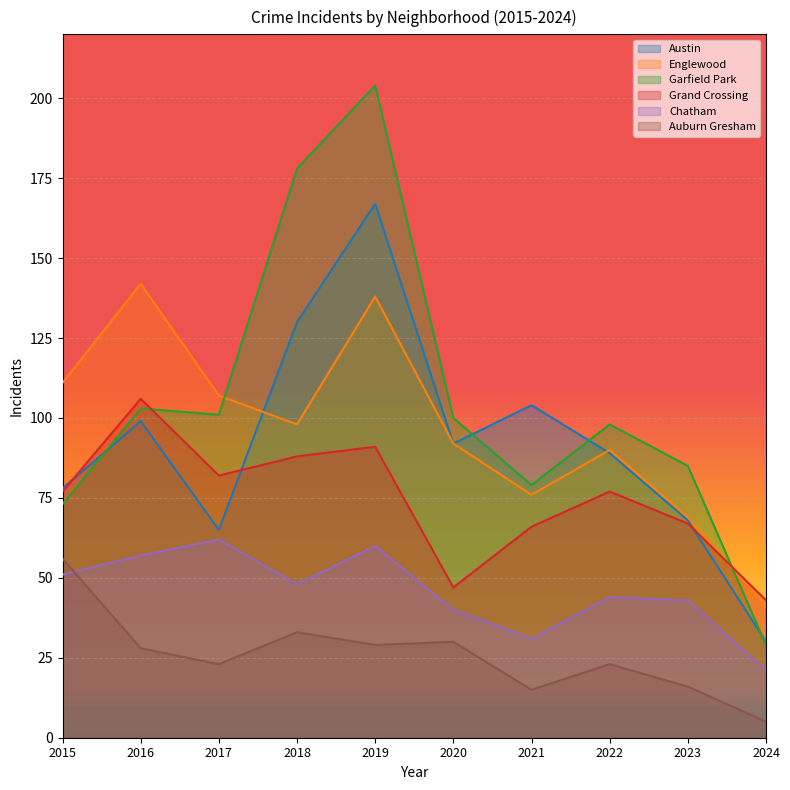

What is the value of the Auburn Gresham point at the 4th from the left?

33